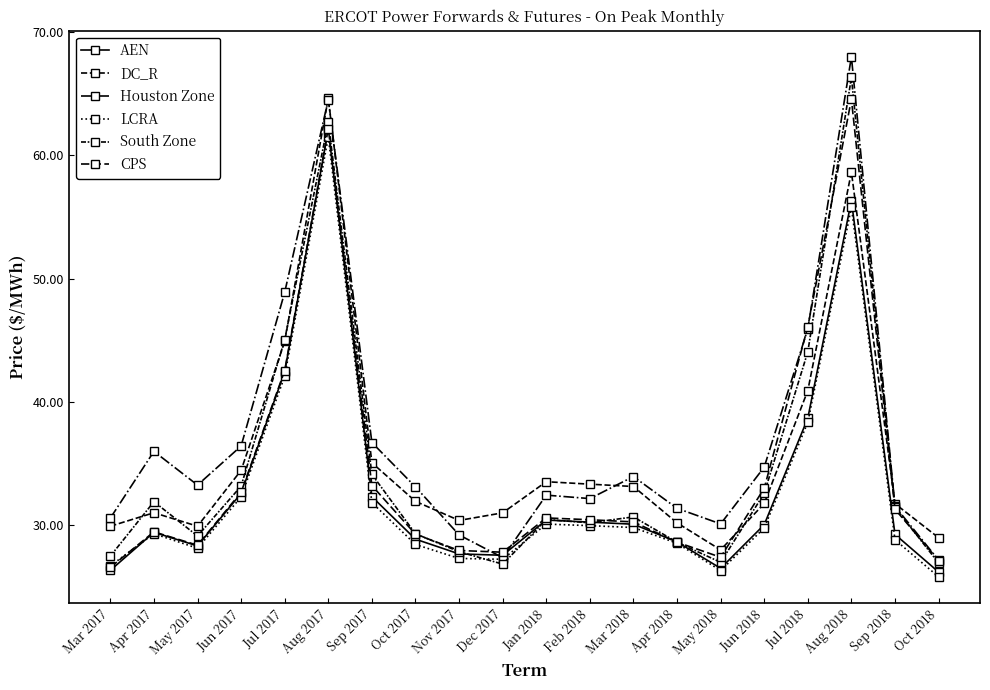

Does the chart have visible grid lines?

No